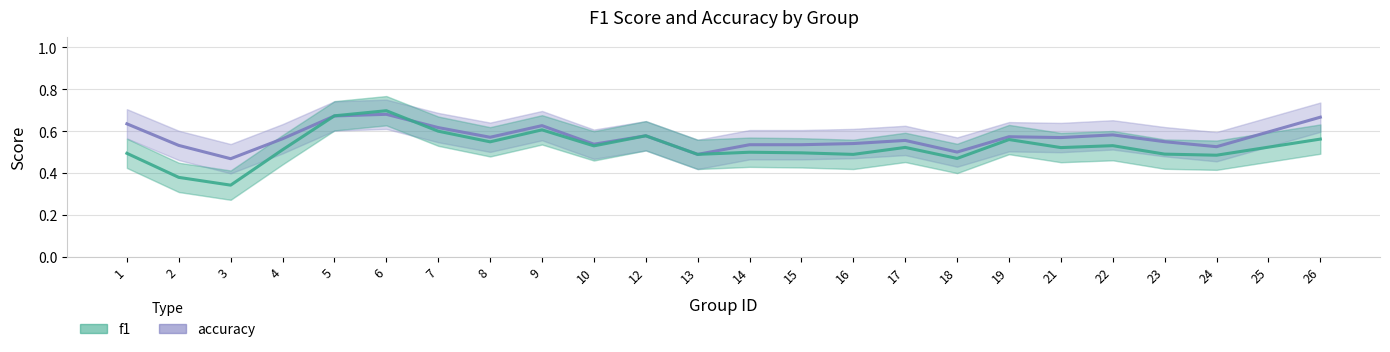

In accuracy, how many points are higher than both neighbors (excluding endpoints)?

6